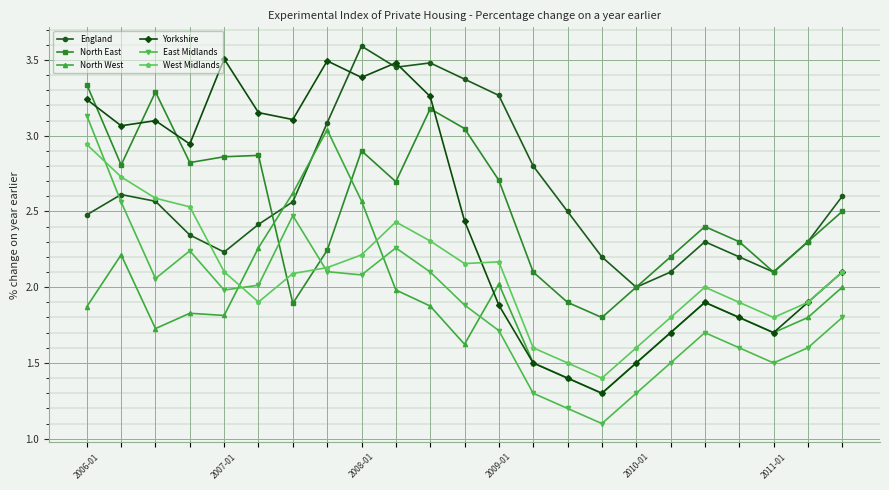

Rank the series by their maximum value, from lowest to highest.

West Midlands, North West, East Midlands, North East, Yorkshire, England